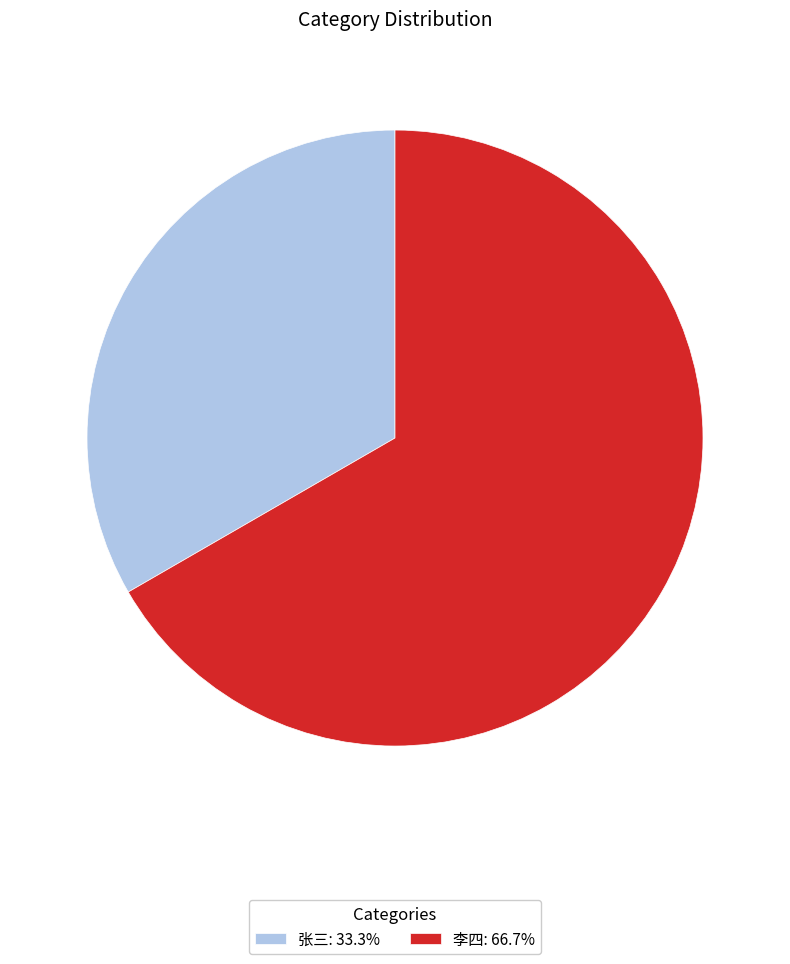

Is it true that 张三 is 40% of the pie?

False